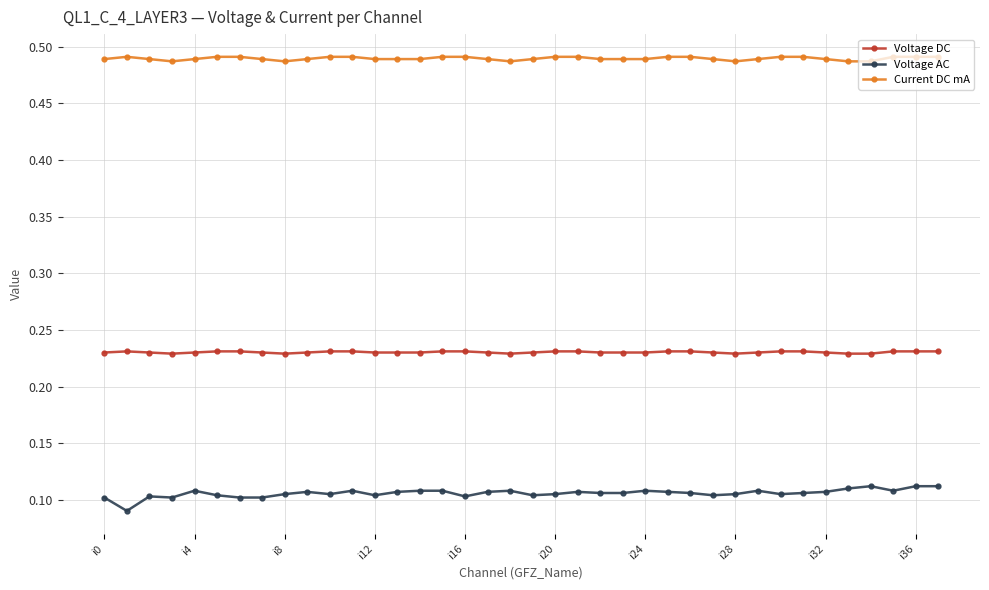

True or false: Voltage DC and Current DC mA cross at least once.

False